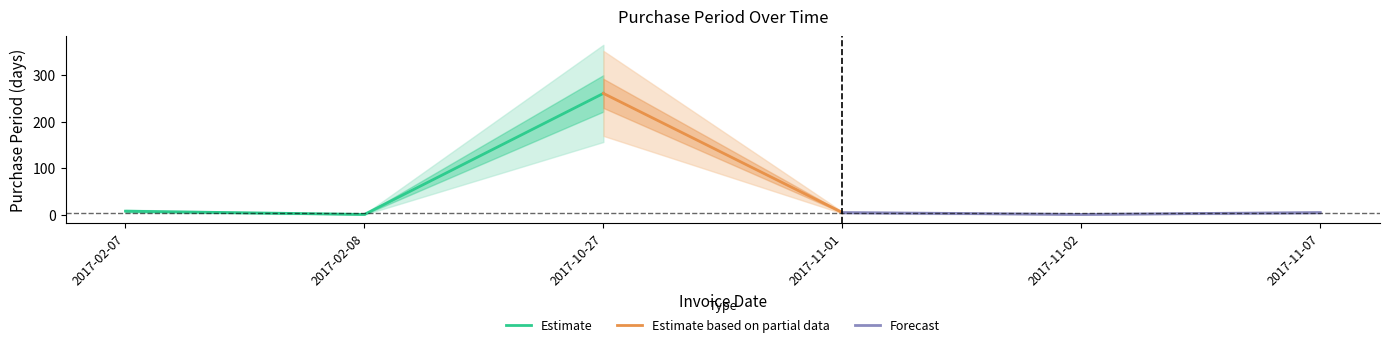

True or false: the data has more than 0 interior local peaks.

True